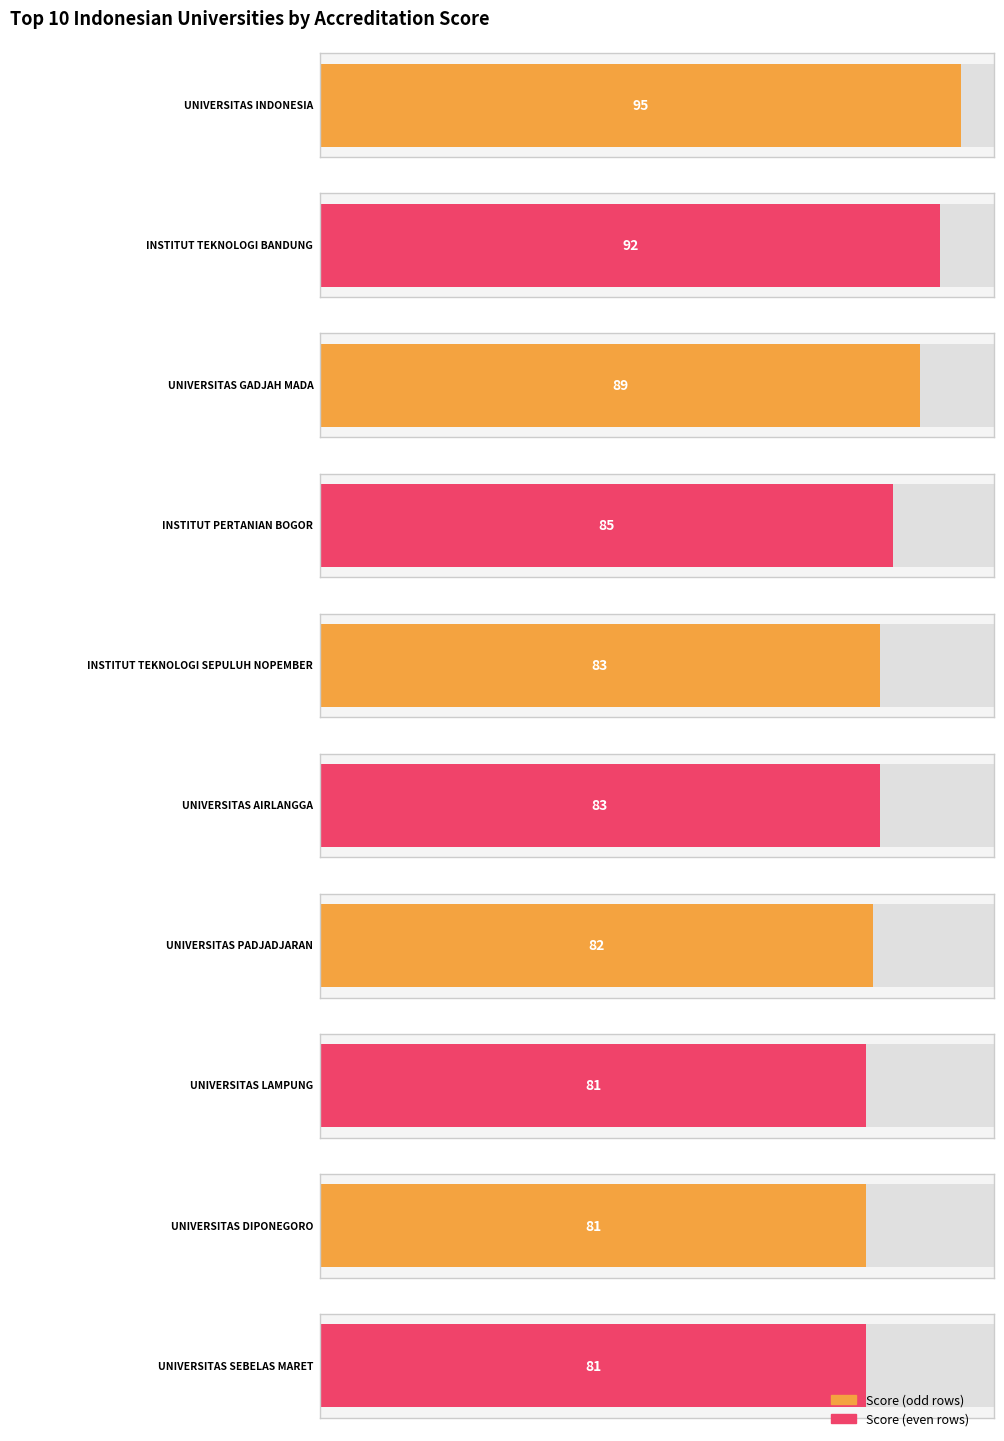

Which category has the lowest value across all series?

UNIVERSITAS LAMPUNG